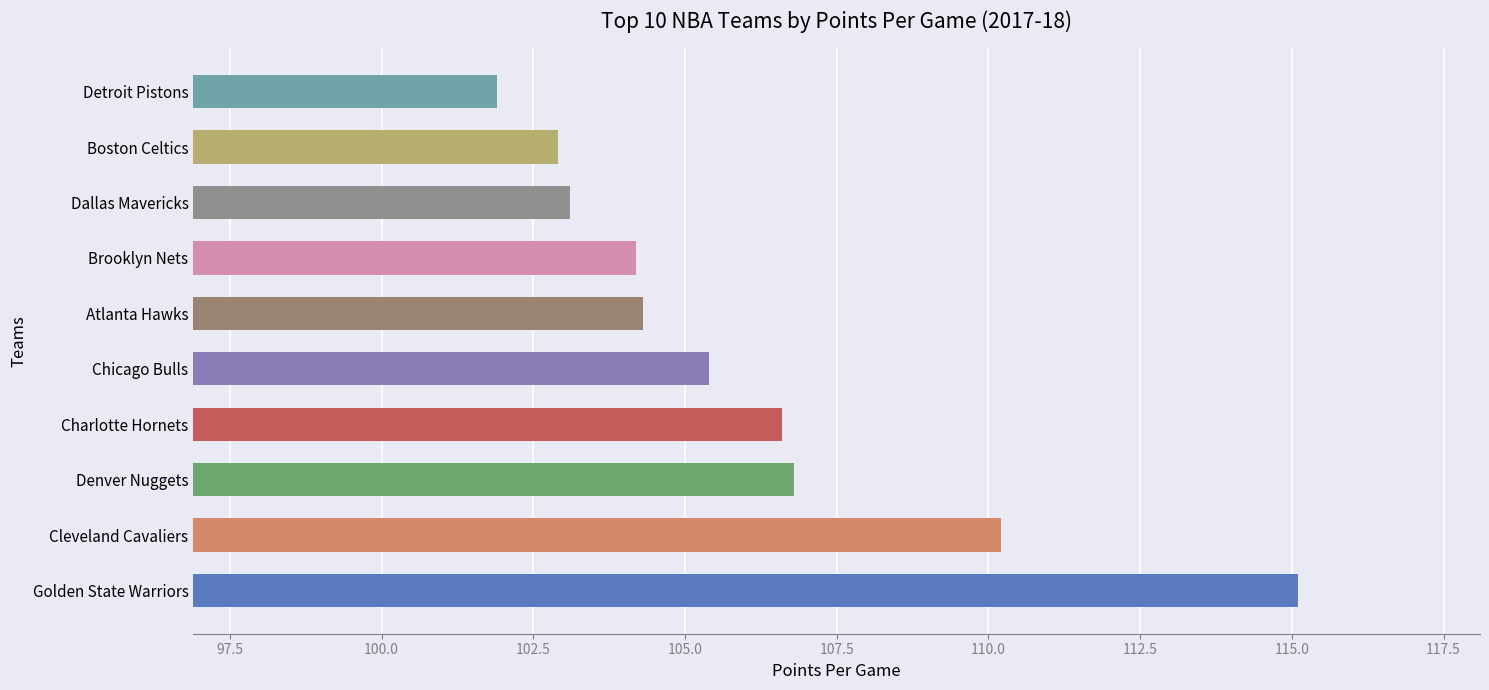

True or false: the data shows 59.0 at Denver Nuggets.

False